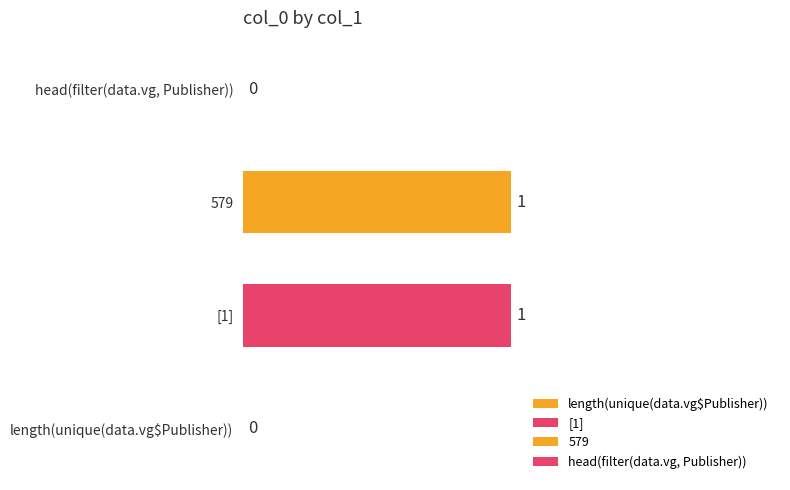

Which has a higher value, length(unique(data.vg$Publisher)) or 579?

579